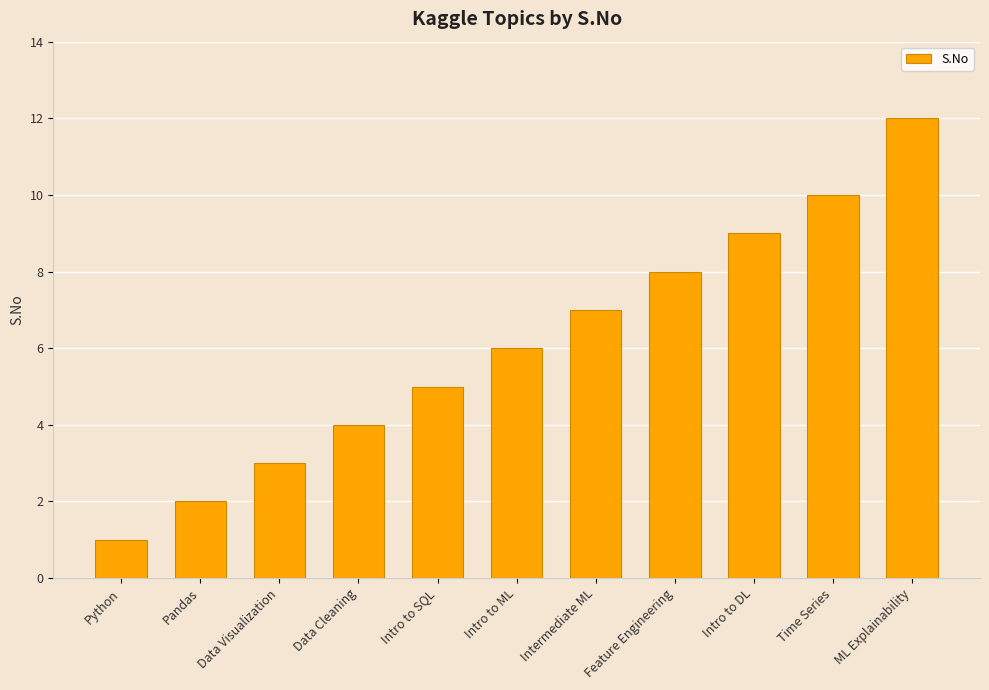

Rank the categories by value from lowest to highest.

Python, Pandas, Data Visualization, Data Cleaning, Intro to SQL, Intro to ML, Intermediate ML, Feature Engineering, Intro to DL, Time Series, ML Explainability